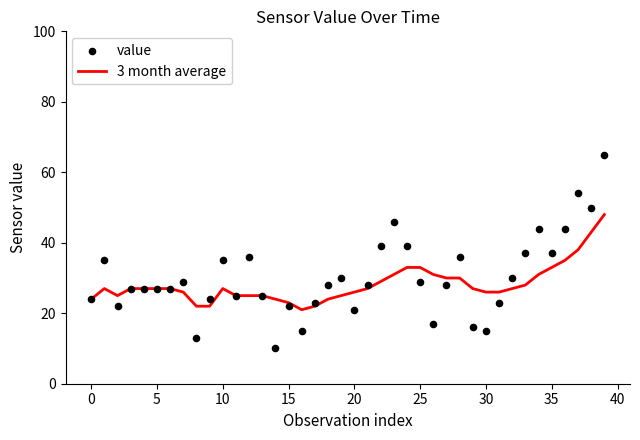

Which series has the largest total across all categories?

value